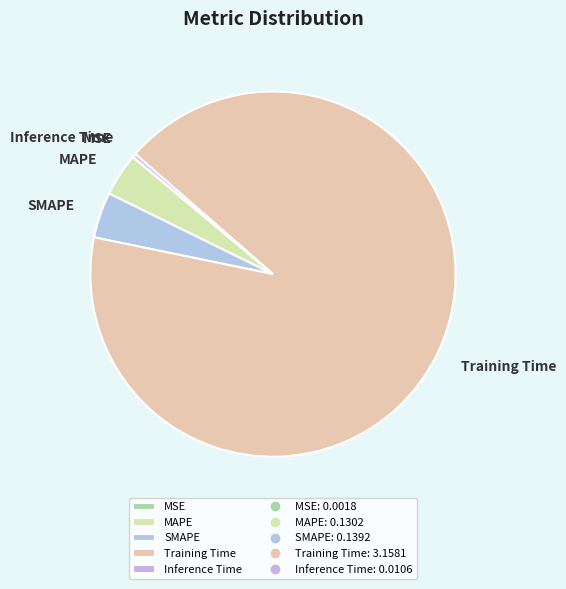

Which category has the biggest portion of the pie?

Training Time